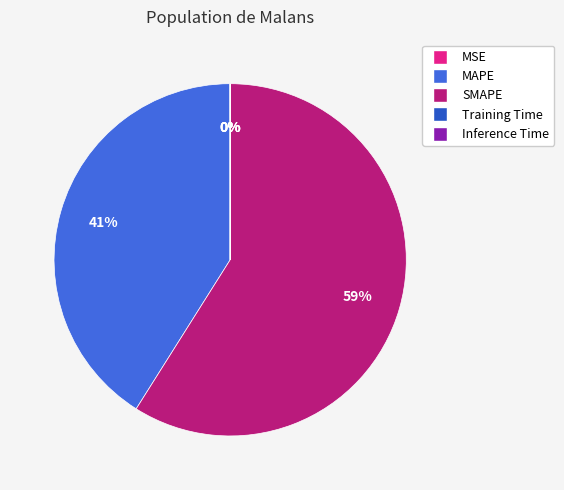

To the nearest percent, what is the average slice percentage?

20%